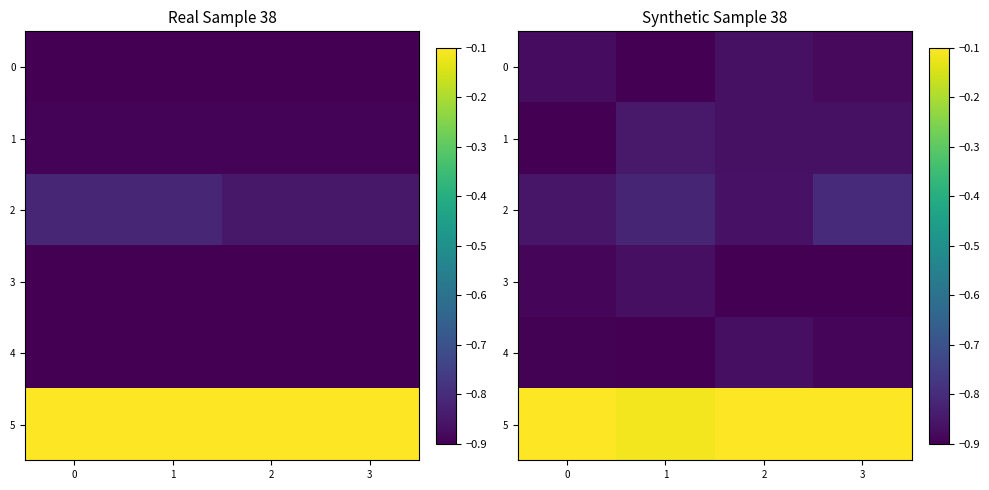

List the labels in order of 5 value, largest first.

0, 2, 3, 1